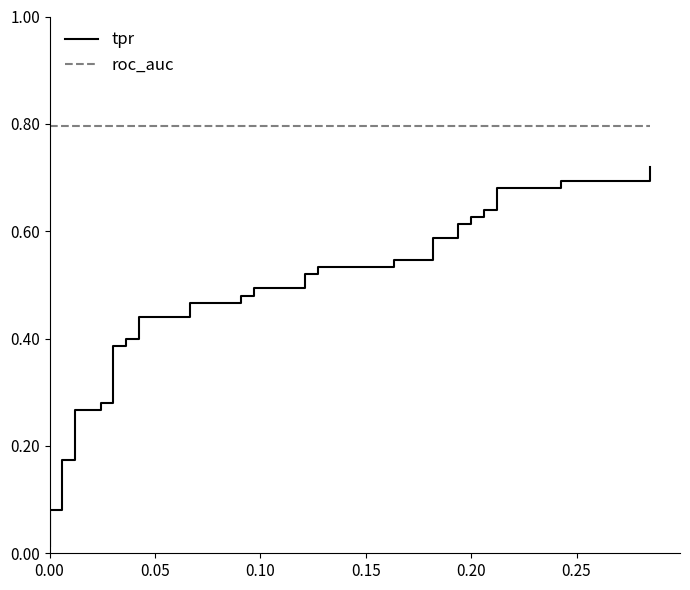

True or false: tpr has more than 0 interior local peaks.

False